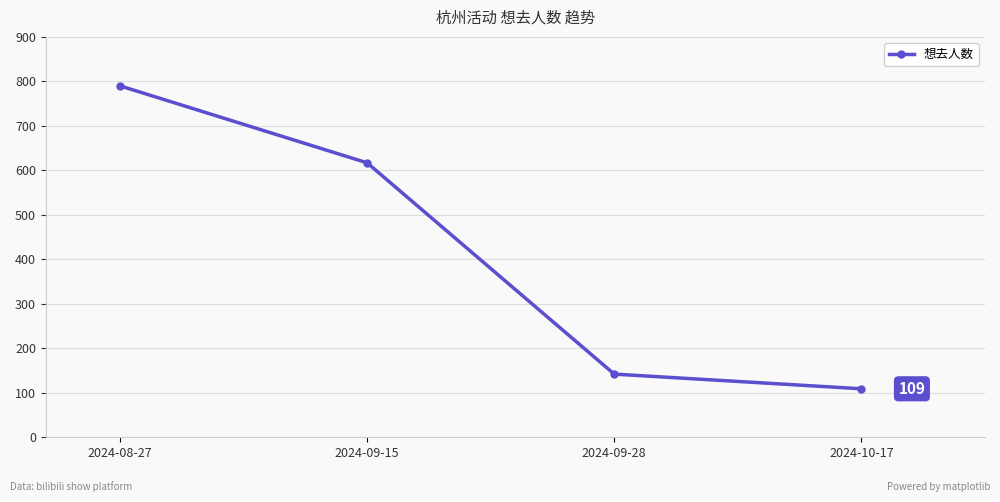

What is the difference between the maximum and minimum values?

681